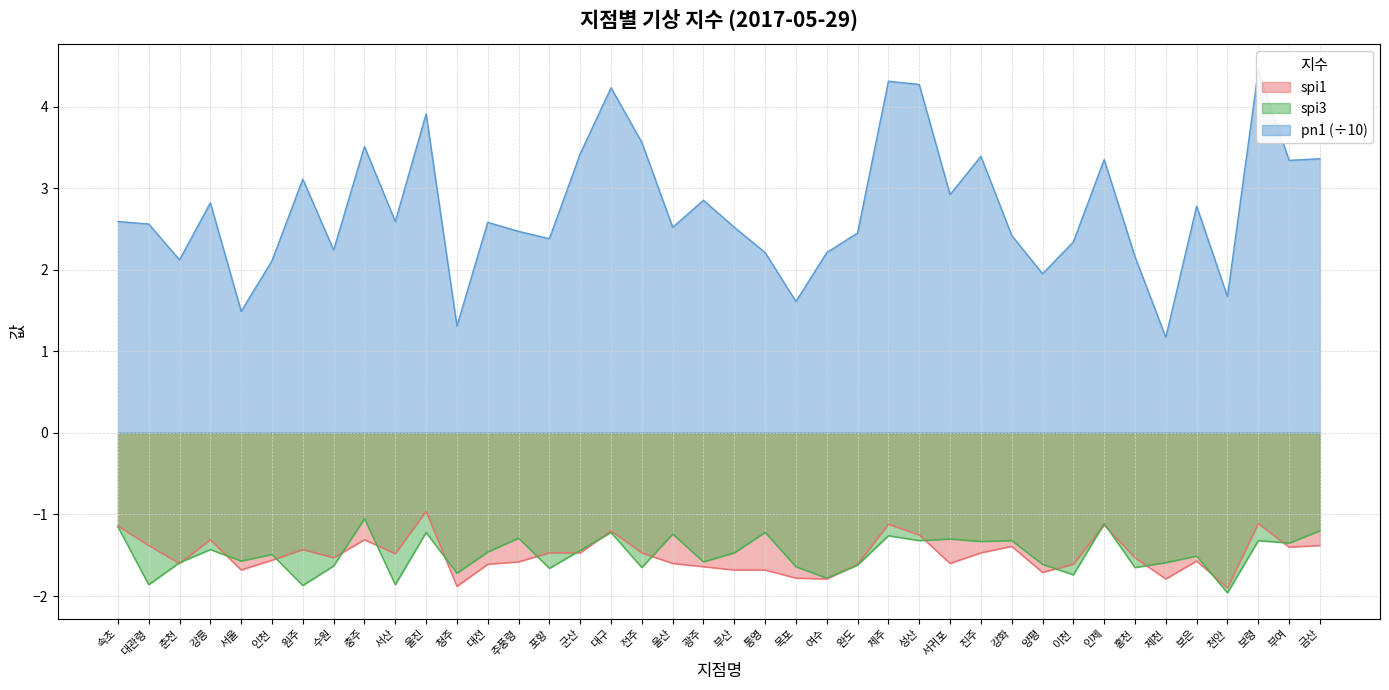

True or false: pn1 and spi3 cross at least once.

False